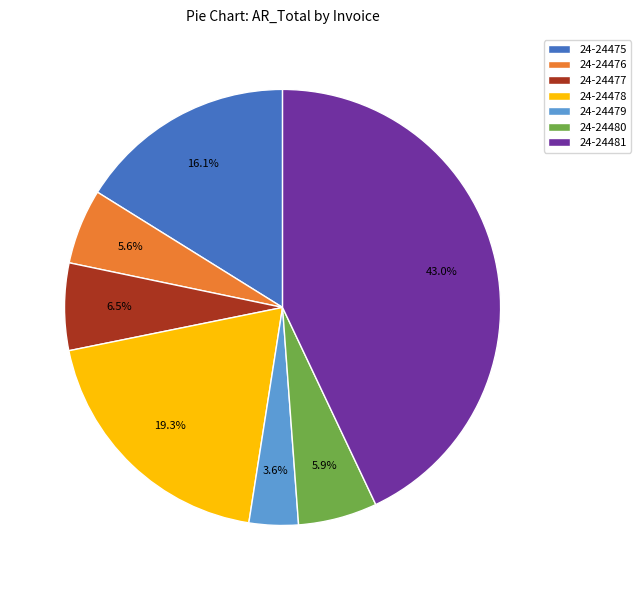

Does any single category account for the majority?

No